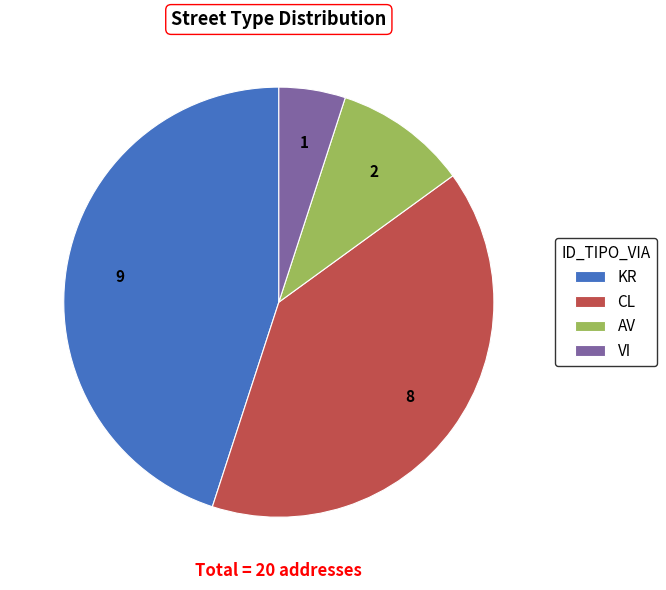

Which category has the biggest portion of the pie?

KR